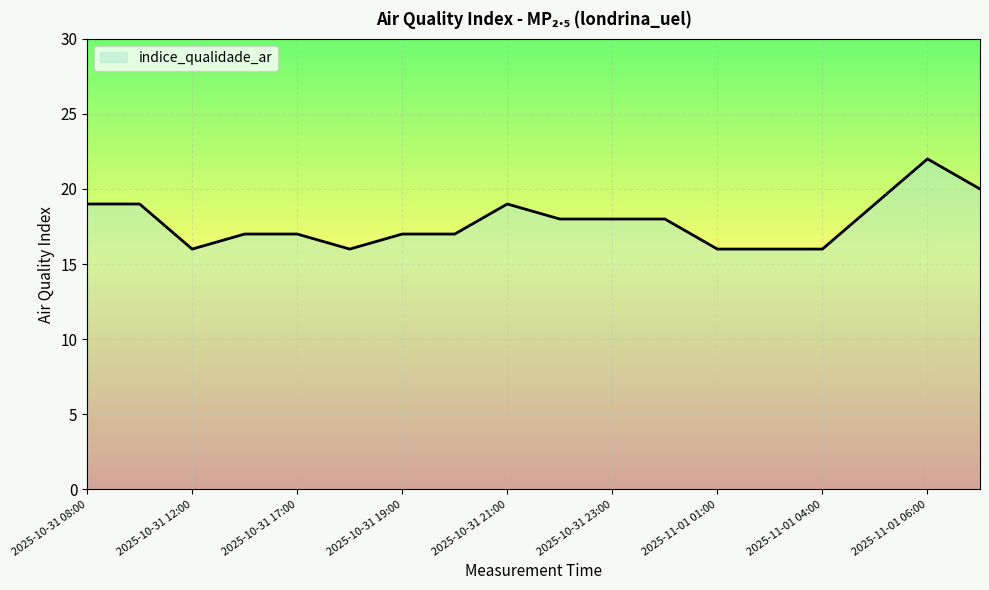

Count the number of data series in this chart.

1